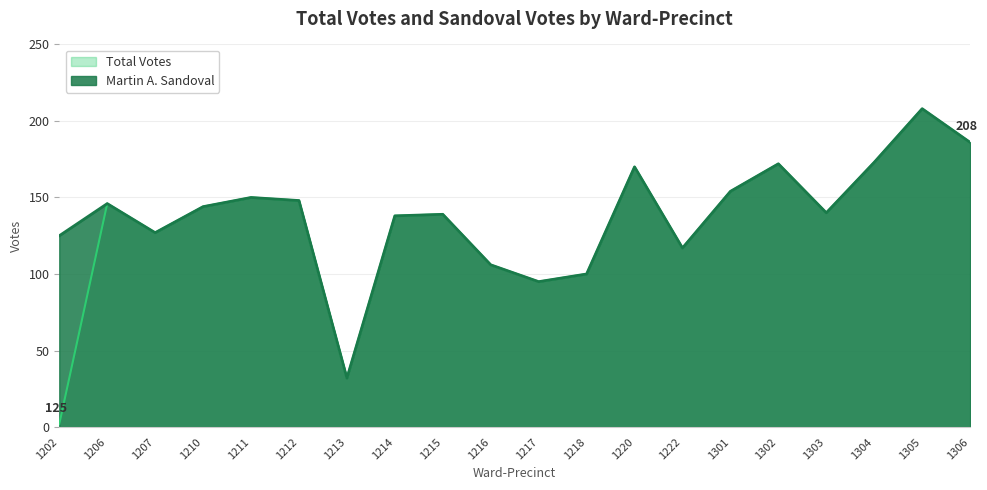

What is the average value of the Martin A. Sandoval series?

138